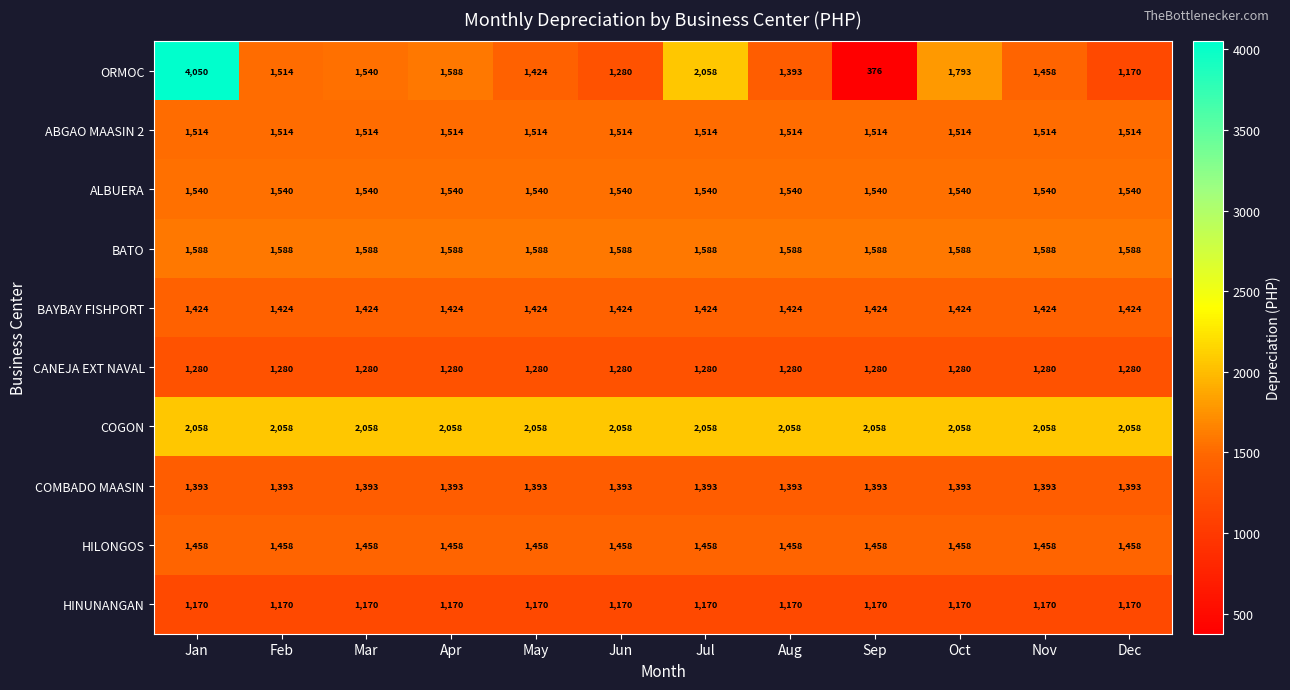

What is the minimum value for ALBUERA?

1540